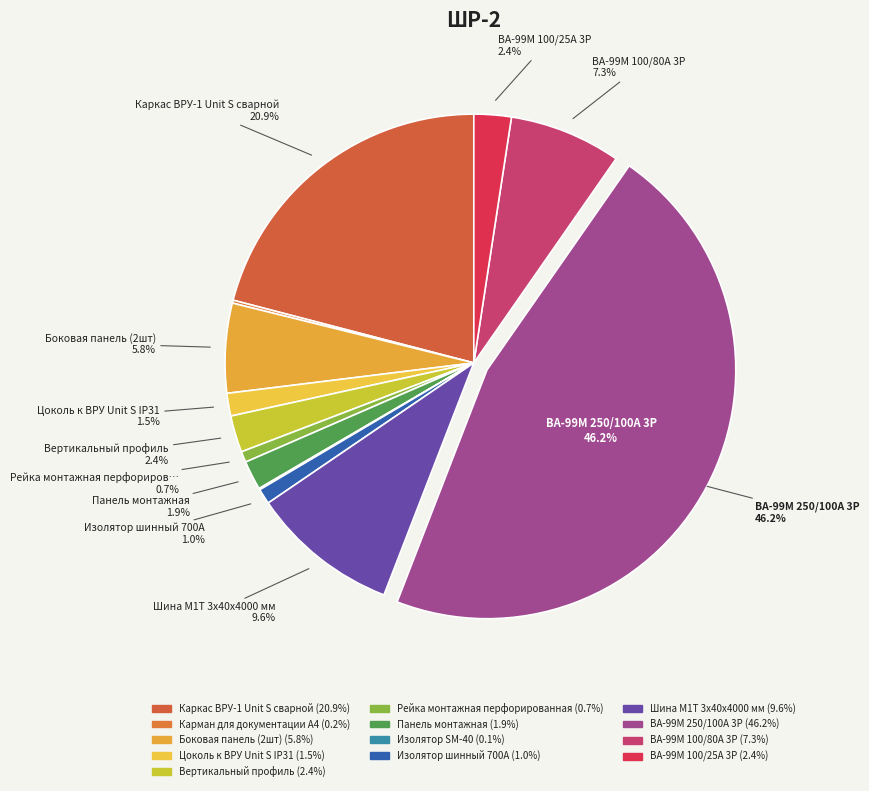

To the nearest percent, what portion does ВА-99М 250/100А 3P represent?

46%